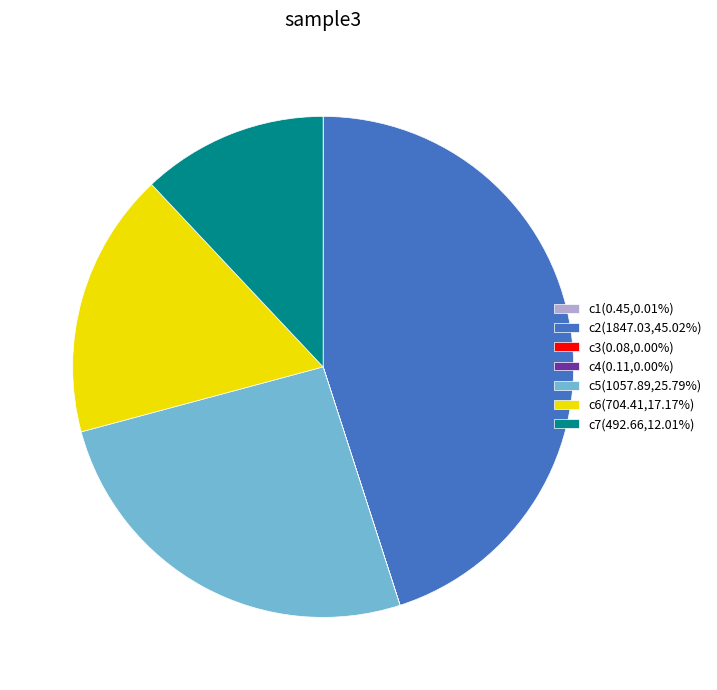

Is there a majority slice in this chart?

No